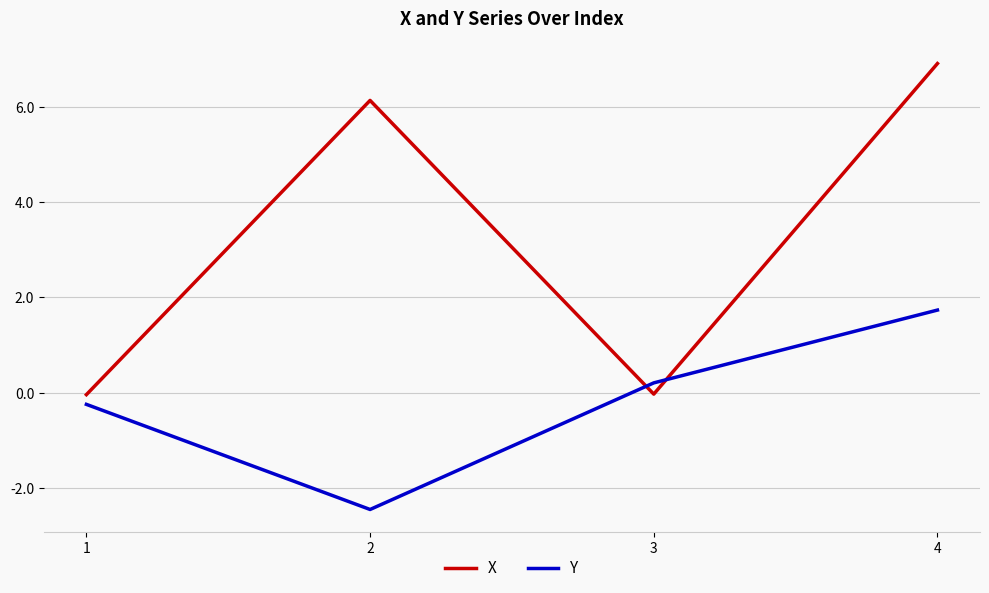

Rank the series by their average value, from lowest to highest.

Y, X